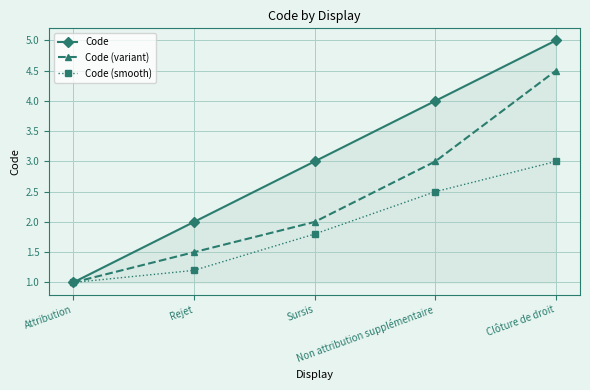

Reading left to right, extract all data points from this chart.

Code: Attribution=1.0	Rejet=2.0	Sursis=3.0	Non attribution supplémentaire=4.0	Clôture de droit=5.0
Code (variant): Attribution=1.0	Rejet=1.5	Sursis=2.0	Non attribution supplémentaire=3.0	Clôture de droit=4.5
Code (smooth): Attribution=1.0	Rejet=1.2	Sursis=1.8	Non attribution supplémentaire=2.5	Clôture de droit=3.0